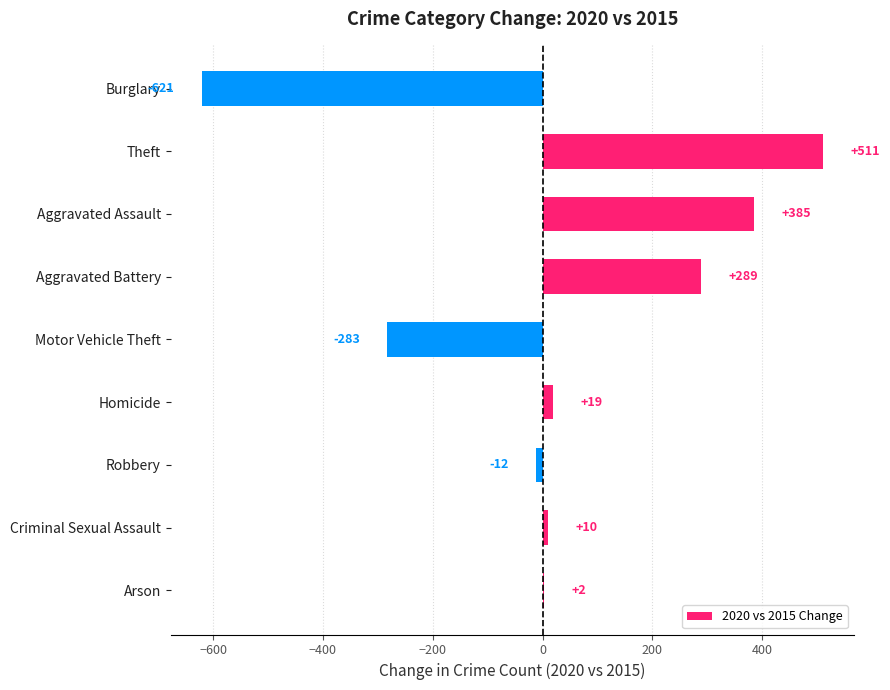

At which category does the chart reach its peak across all series?

Theft